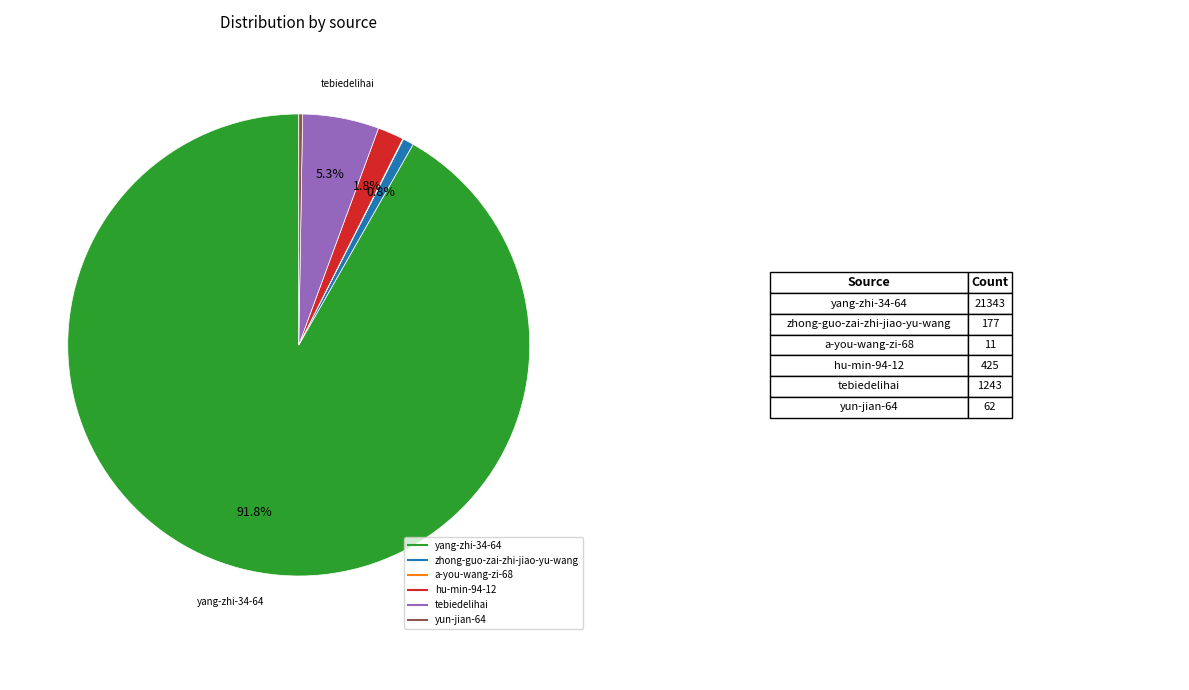

Between zhong-guo-zai-zhi-jiao-yu-wang and tebiedelihai, which is larger?

tebiedelihai